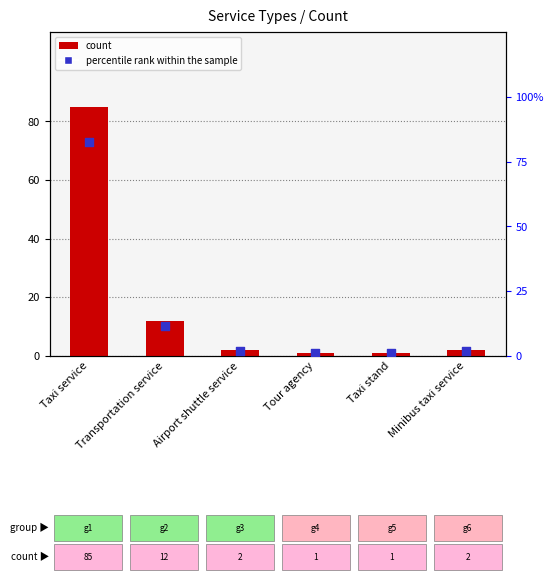

Which series has the largest total across all categories?

count